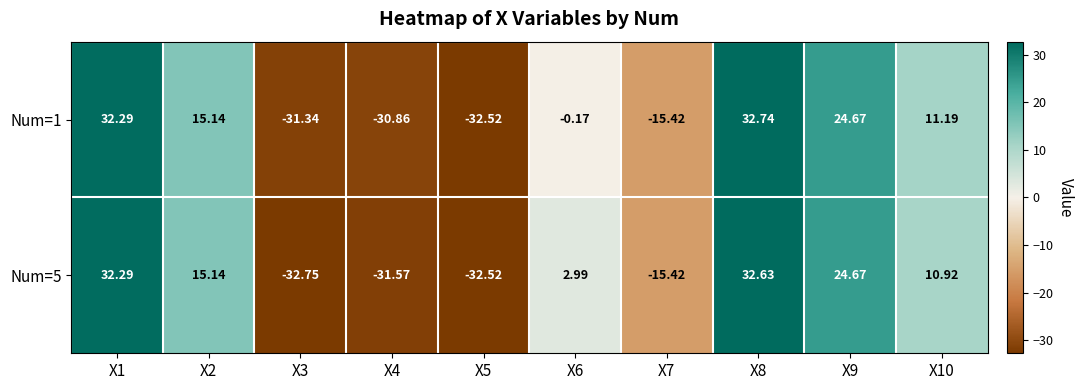

Is the value of Num=1 at X7 greater than the value of Num=5 at X2?

No